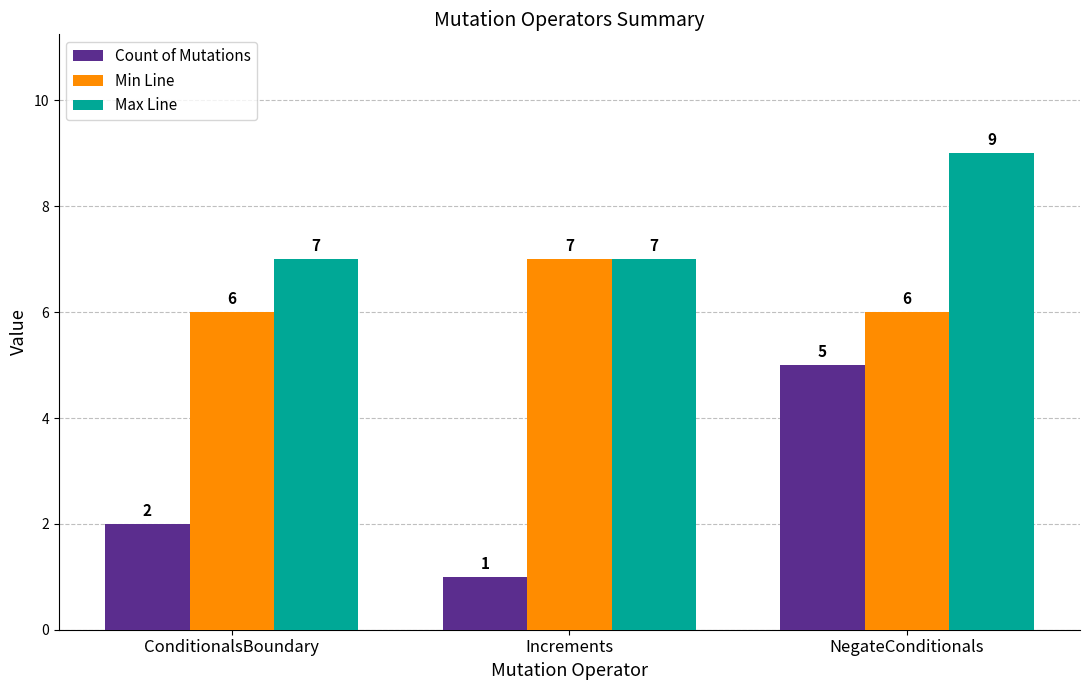

How many groups of bars are there?

3